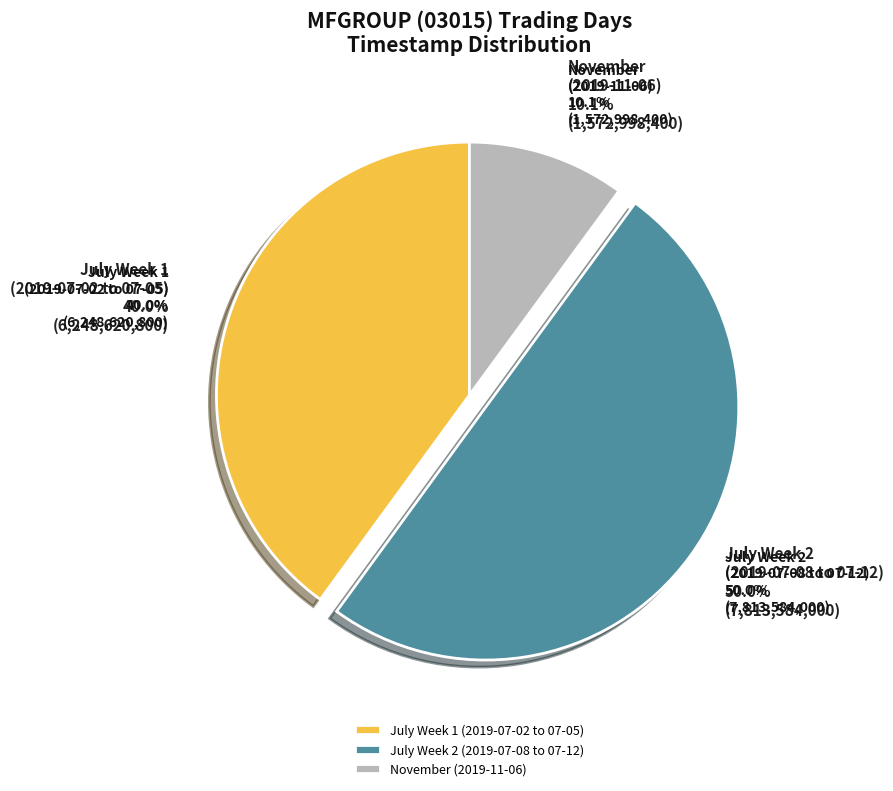

Is there any slice that represents more than half of the pie?

No